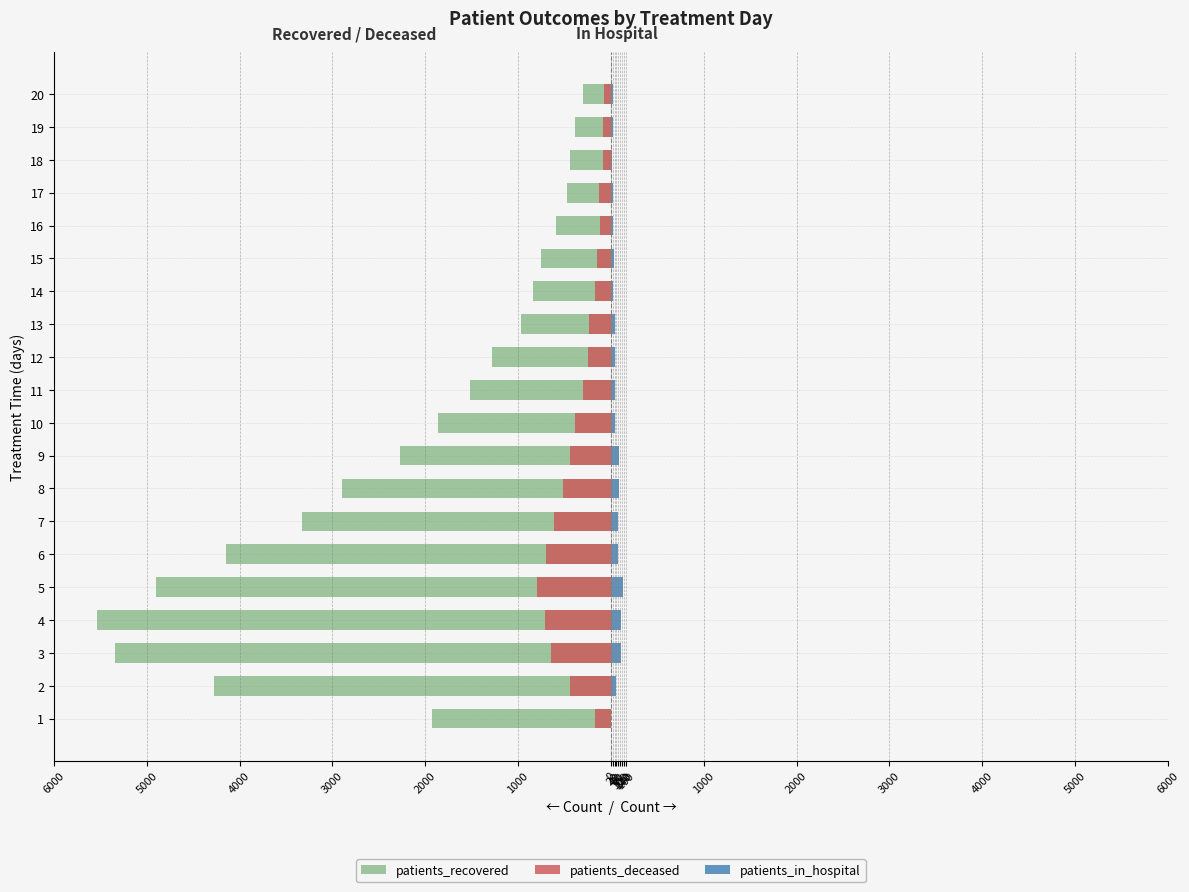

What is the highest value of the patients_deceased series?

-72